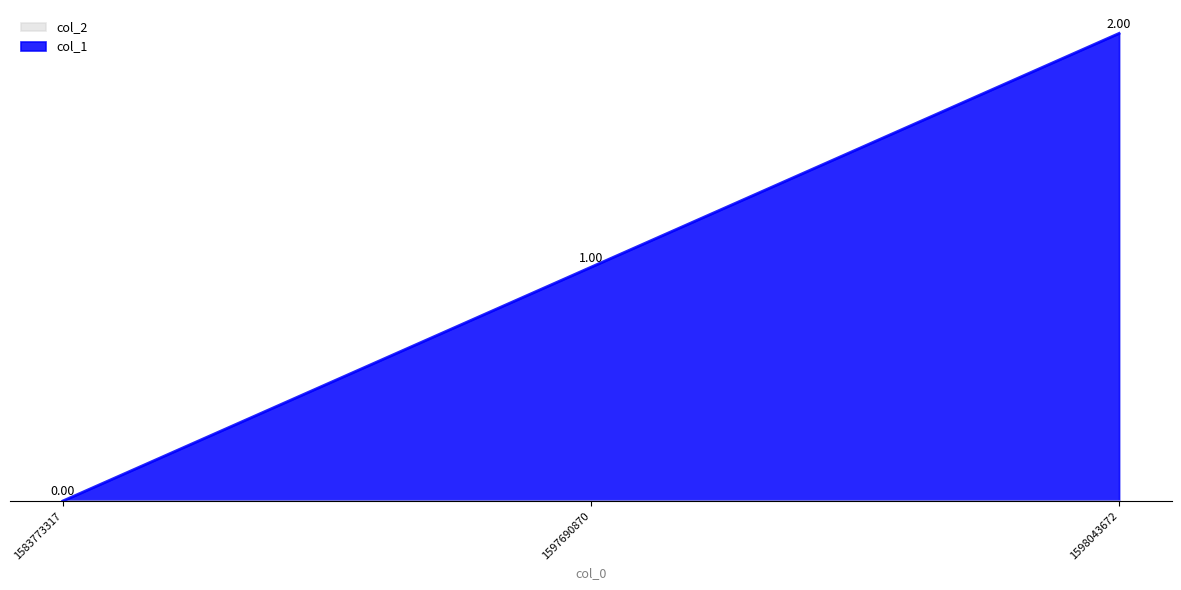

Where does the data first go above 1?

1598043672